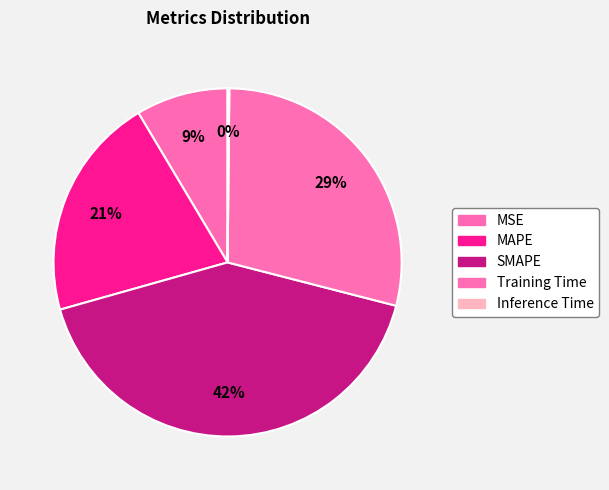

Is it true that MAPE is 32% of the pie?

False